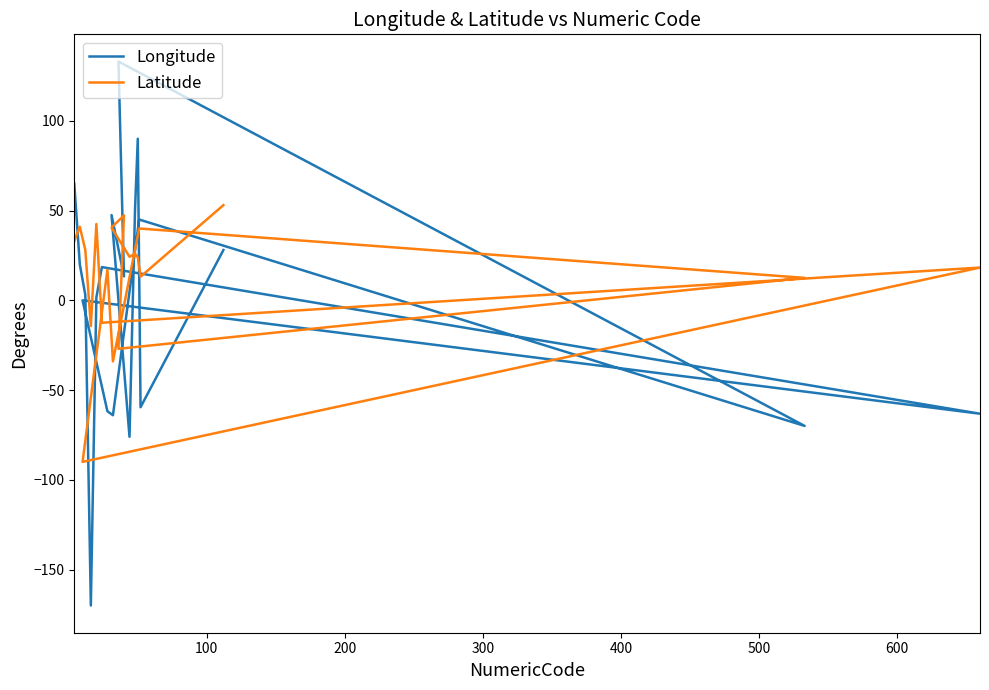

What is the value of the Latitude point at the 14th from the left?

47.3